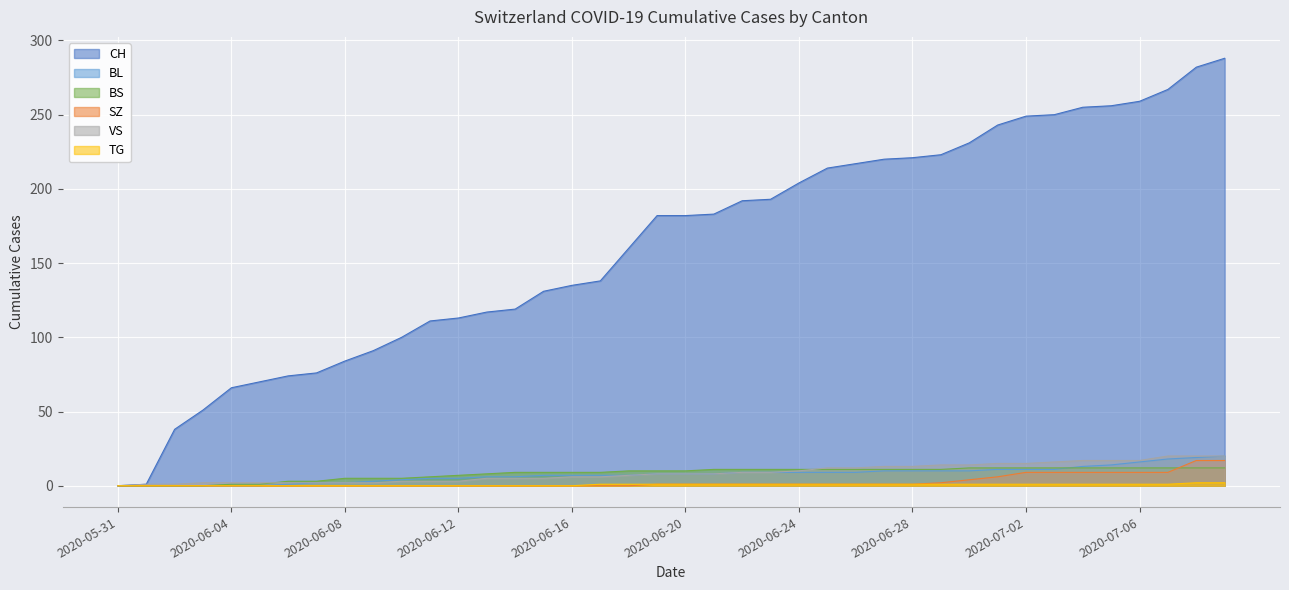

Reading left to right, what are all the values shown in this chart?

CH: 2020-05-31=0	2020-06-01=1	2020-06-02=38	2020-06-03=51	2020-06-04=66	2020-06-05=70	2020-06-06=74	2020-06-07=76	2020-06-08=84	2020-06-09=91	2020-06-10=100	2020-06-11=111	2020-06-12=113	2020-06-13=117	2020-06-14=119	2020-06-15=131	2020-06-16=135	2020-06-17=138	2020-06-18=160	2020-06-19=182	2020-06-20=182	2020-06-21=183	2020-06-22=192	2020-06-23=193	2020-06-24=204	2020-06-25=214	2020-06-26=217	2020-06-27=220	2020-06-28=221	2020-06-29=223	2020-06-30=231	2020-07-01=243	2020-07-02=249	2020-07-03=250	2020-07-04=255	2020-07-05=256	2020-07-06=259	2020-07-07=267	2020-07-08=282	2020-07-09=288
BL: 2020-05-31=0	2020-06-01=0	2020-06-02=0	2020-06-03=0	2020-06-04=0	2020-06-05=0	2020-06-06=1	2020-06-07=2	2020-06-08=2	2020-06-09=3	2020-06-10=4	2020-06-11=5	2020-06-12=5	2020-06-13=6	2020-06-14=6	2020-06-15=7	2020-06-16=7	2020-06-17=7	2020-06-18=7	2020-06-19=8	2020-06-20=8	2020-06-21=8	2020-06-22=9	2020-06-23=9	2020-06-24=9	2020-06-25=9	2020-06-26=9	2020-06-27=10	2020-06-28=10	2020-06-29=10	2020-06-30=10	2020-07-01=11	2020-07-02=11	2020-07-03=11	2020-07-04=13	2020-07-05=14	2020-07-06=16	2020-07-07=18	2020-07-08=19	2020-07-09=20
BS: 2020-05-31=0	2020-06-01=0	2020-06-02=0	2020-06-03=0	2020-06-04=1	2020-06-05=1	2020-06-06=3	2020-06-07=3	2020-06-08=5	2020-06-09=5	2020-06-10=5	2020-06-11=6	2020-06-12=7	2020-06-13=8	2020-06-14=9	2020-06-15=9	2020-06-16=9	2020-06-17=9	2020-06-18=10	2020-06-19=10	2020-06-20=10	2020-06-21=11	2020-06-22=11	2020-06-23=11	2020-06-24=11	2020-06-25=11	2020-06-26=11	2020-06-27=11	2020-06-28=11	2020-06-29=11	2020-06-30=12	2020-07-01=12	2020-07-02=12	2020-07-03=12	2020-07-04=12	2020-07-05=12	2020-07-06=12	2020-07-07=12	2020-07-08=12	2020-07-09=12
SZ: 2020-05-31=0	2020-06-01=0	2020-06-02=0	2020-06-03=0	2020-06-04=0	2020-06-05=0	2020-06-06=0	2020-06-07=0	2020-06-08=0	2020-06-09=0	2020-06-10=0	2020-06-11=0	2020-06-12=0	2020-06-13=0	2020-06-14=0	2020-06-15=0	2020-06-16=0	2020-06-17=0	2020-06-18=0	2020-06-19=1	2020-06-20=1	2020-06-21=1	2020-06-22=1	2020-06-23=1	2020-06-24=1	2020-06-25=1	2020-06-26=1	2020-06-27=1	2020-06-28=1	2020-06-29=2	2020-06-30=4	2020-07-01=6	2020-07-02=9	2020-07-03=9	2020-07-04=9	2020-07-05=9	2020-07-06=9	2020-07-07=9	2020-07-08=17	2020-07-09=17
VS: 2020-05-31=0	2020-06-01=1	2020-06-02=1	2020-06-03=2	2020-06-04=2	2020-06-05=2	2020-06-06=2	2020-06-07=2	2020-06-08=2	2020-06-09=2	2020-06-10=3	2020-06-11=3	2020-06-12=3	2020-06-13=5	2020-06-14=5	2020-06-15=5	2020-06-16=6	2020-06-17=6	2020-06-18=7	2020-06-19=8	2020-06-20=8	2020-06-21=8	2020-06-22=9	2020-06-23=9	2020-06-24=10	2020-06-25=12	2020-06-26=12	2020-06-27=13	2020-06-28=13	2020-06-29=14	2020-06-30=14	2020-07-01=15	2020-07-02=15	2020-07-03=16	2020-07-04=17	2020-07-05=17	2020-07-06=17	2020-07-07=20	2020-07-08=20	2020-07-09=20
TG: 2020-05-31=0	2020-06-01=0	2020-06-02=0	2020-06-03=0	2020-06-04=0	2020-06-05=0	2020-06-06=0	2020-06-07=0	2020-06-08=0	2020-06-09=0	2020-06-10=0	2020-06-11=0	2020-06-12=0	2020-06-13=0	2020-06-14=0	2020-06-15=0	2020-06-16=0	2020-06-17=1	2020-06-18=1	2020-06-19=1	2020-06-20=1	2020-06-21=1	2020-06-22=1	2020-06-23=1	2020-06-24=1	2020-06-25=1	2020-06-26=1	2020-06-27=1	2020-06-28=1	2020-06-29=1	2020-06-30=1	2020-07-01=1	2020-07-02=1	2020-07-03=1	2020-07-04=1	2020-07-05=1	2020-07-06=1	2020-07-07=1	2020-07-08=2	2020-07-09=2